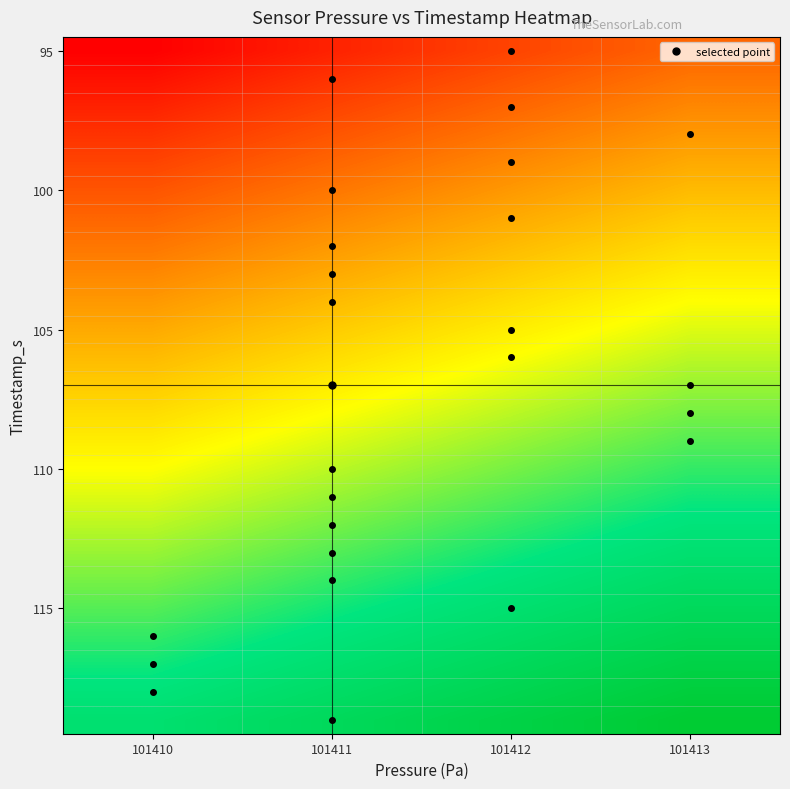

At which category does the chart reach its peak across all series?

101413